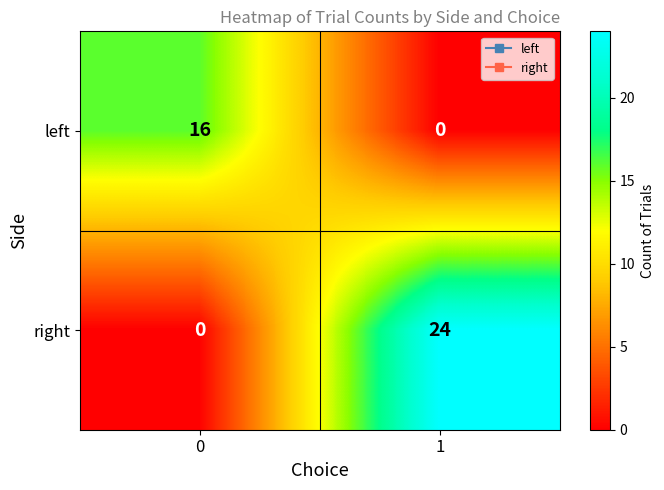

At 0, list the series in order from smallest to largest.

right, left